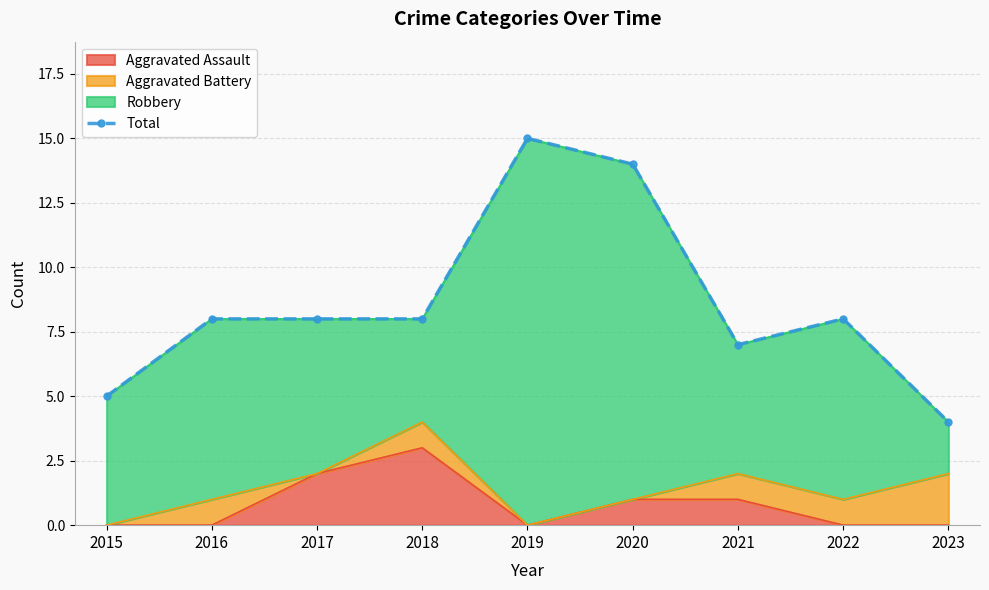

What is the sum of all values?

77